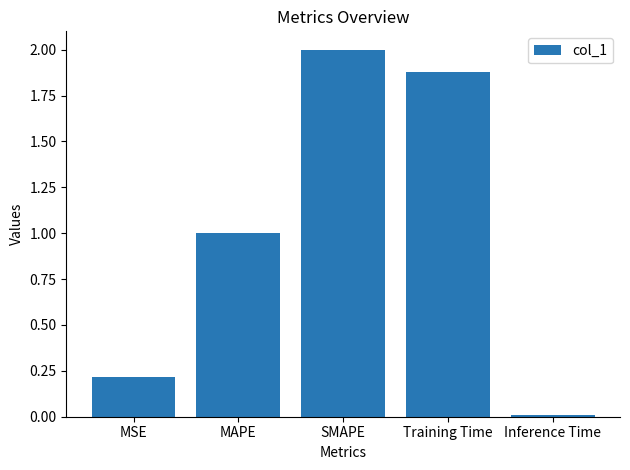

What is the value of the 1st bar from the left?

0.2